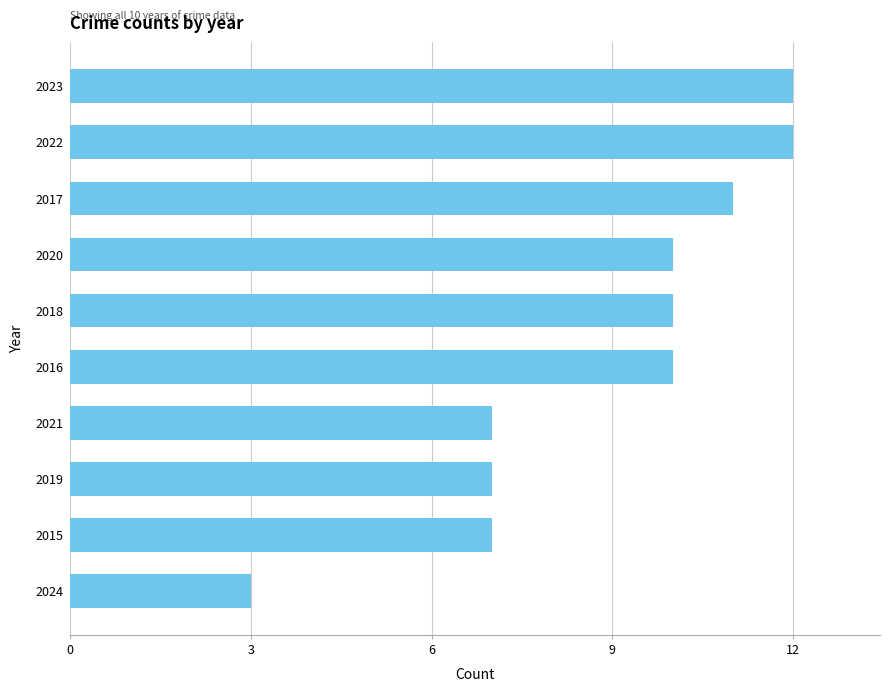

What is the value of the 1st bar from the top?

12